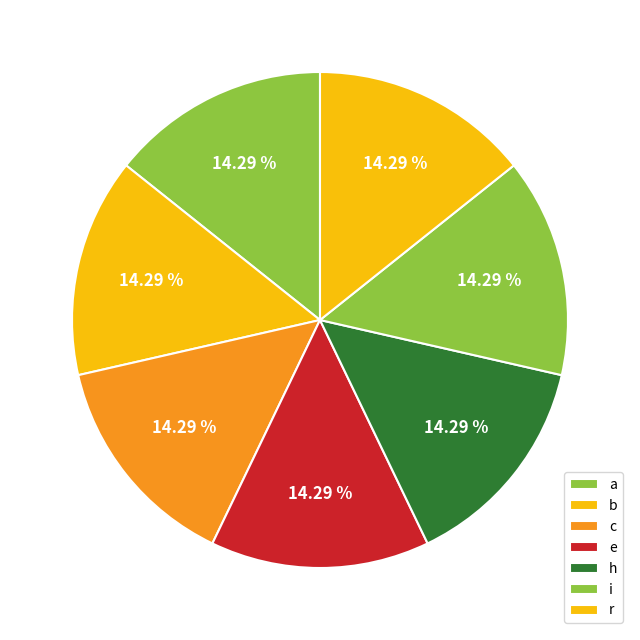

What is the largest slice in the pie chart?

a